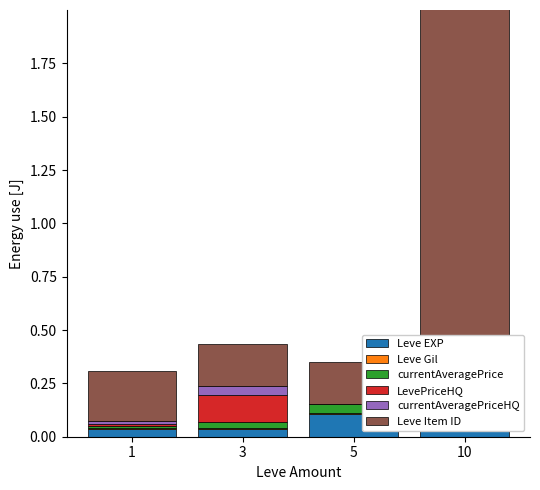

Count the currentAveragePriceHQ values in the range 0 to 1.

4